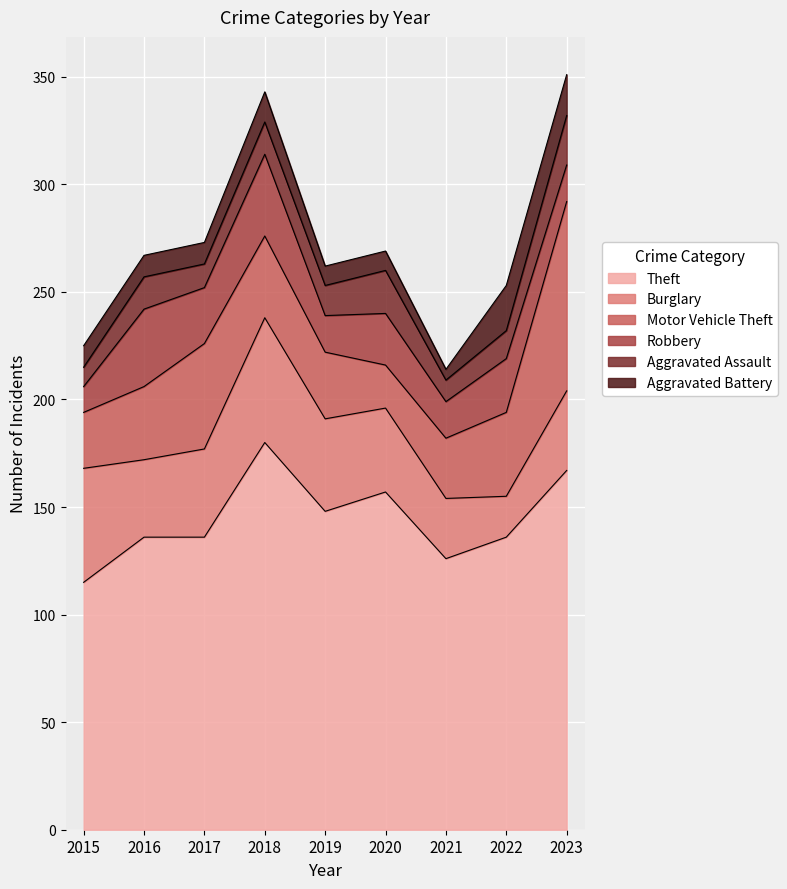

Is it true that Motor Vehicle Theft equals 28 at 2017?

False